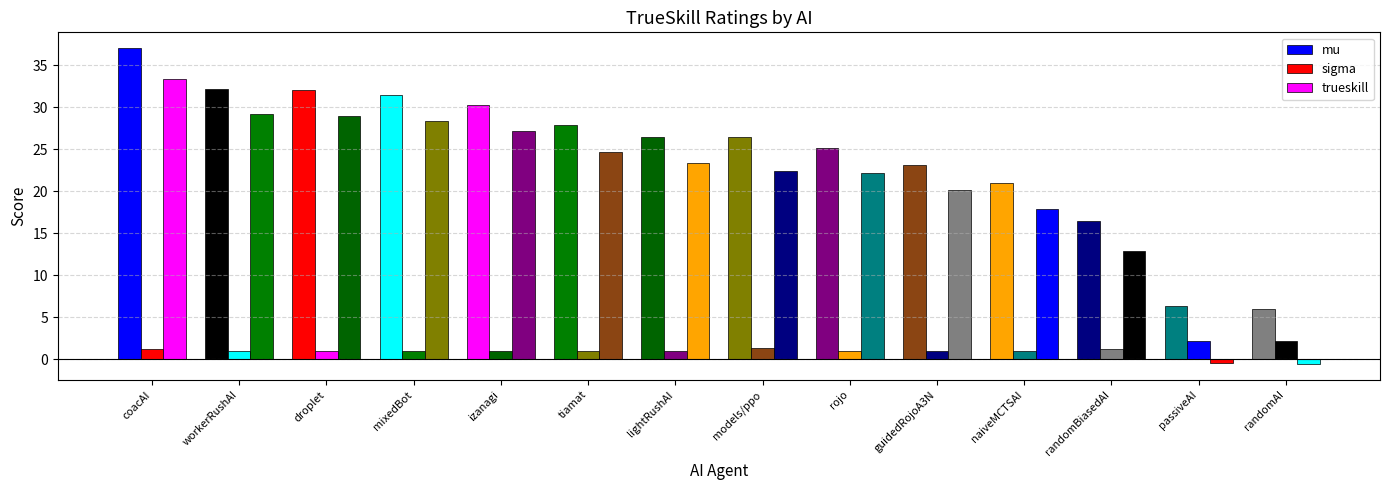

What position from the left is passiveAI?

13